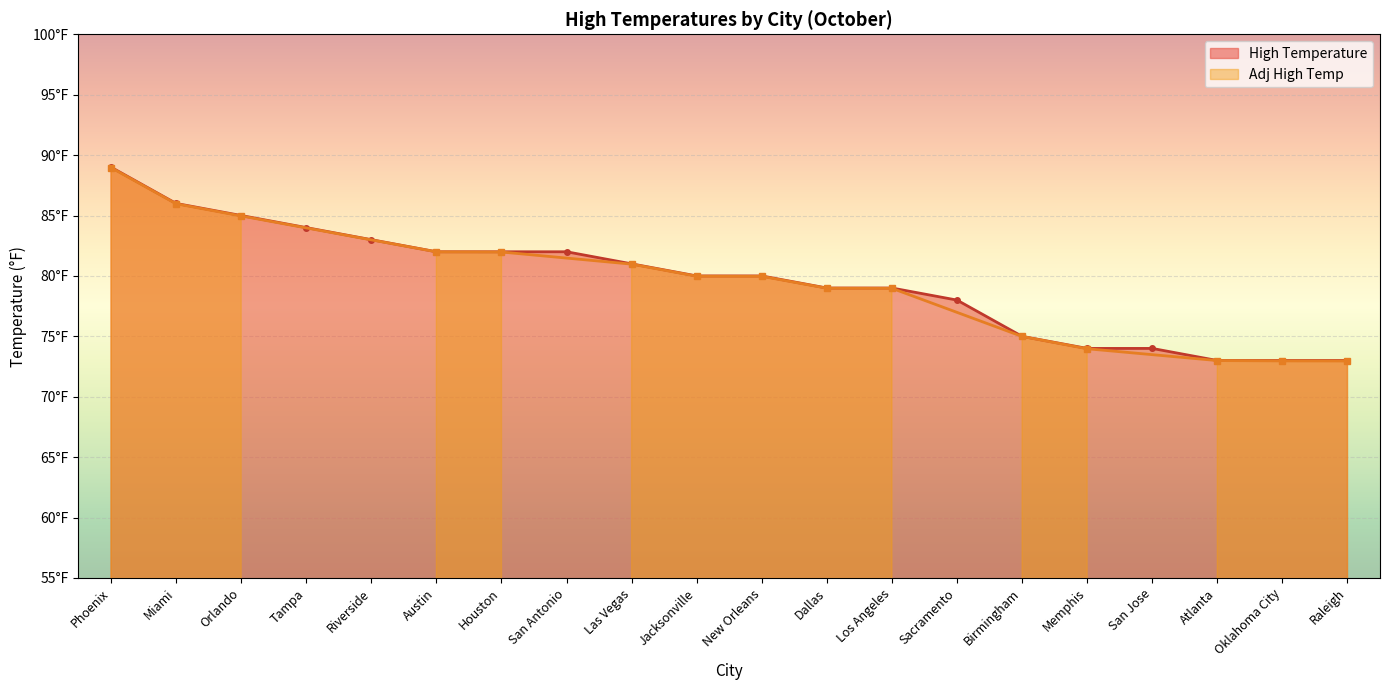

True or false: the data shows 84 at Tampa.

True